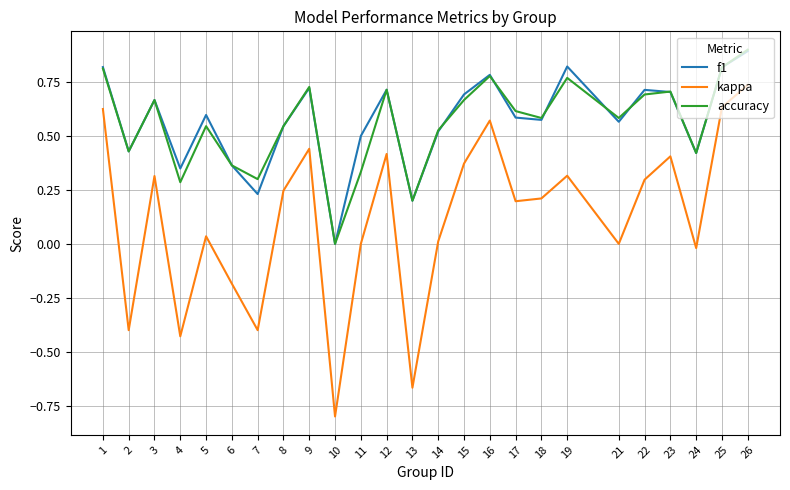

Is it true that f1 equals 0.7 at 22?

True